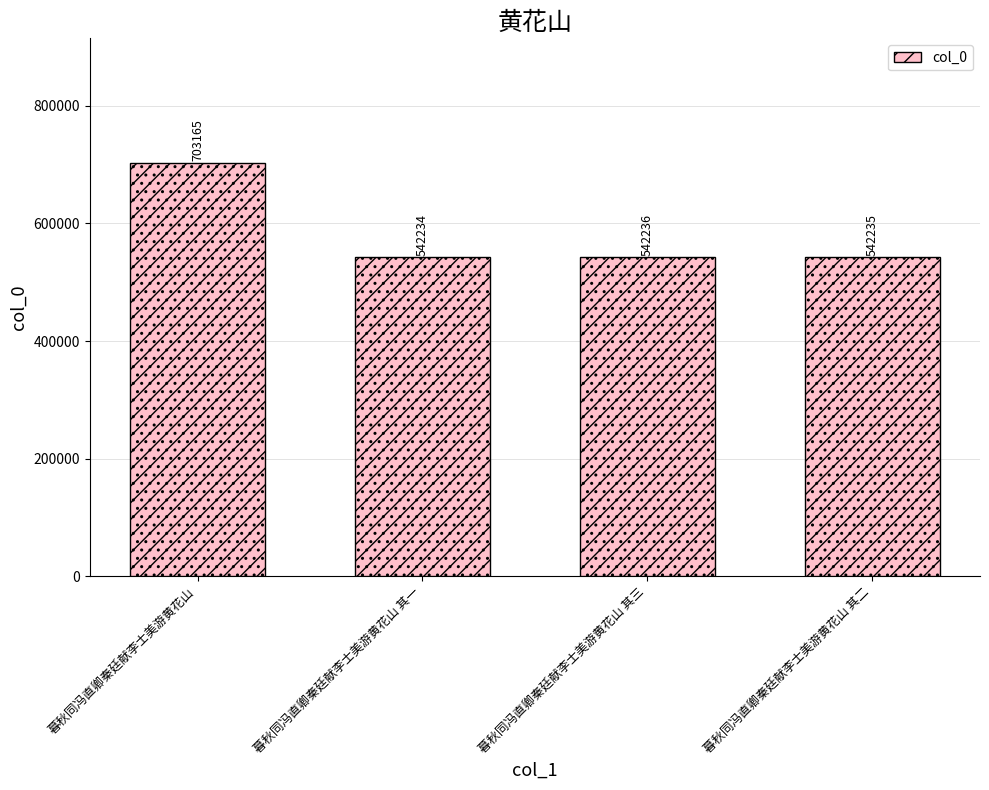

Which category has the highest value across all series?

暮秋同冯直卿秦廷献李士美游黄花山